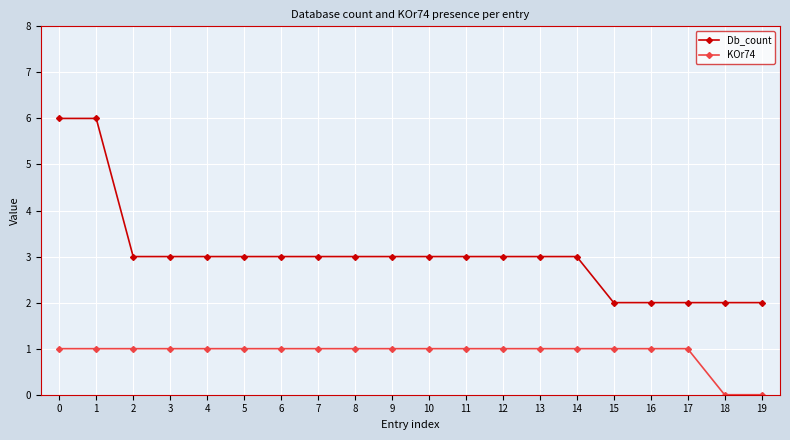

Reading right to left, what are all the values shown in this chart?

Db_count: 2	2	2	2	2	3	3	3	3	3	3	3	3	3	3	3	3	3	6	6
KOr74: 0	0	1	1	1	1	1	1	1	1	1	1	1	1	1	1	1	1	1	1